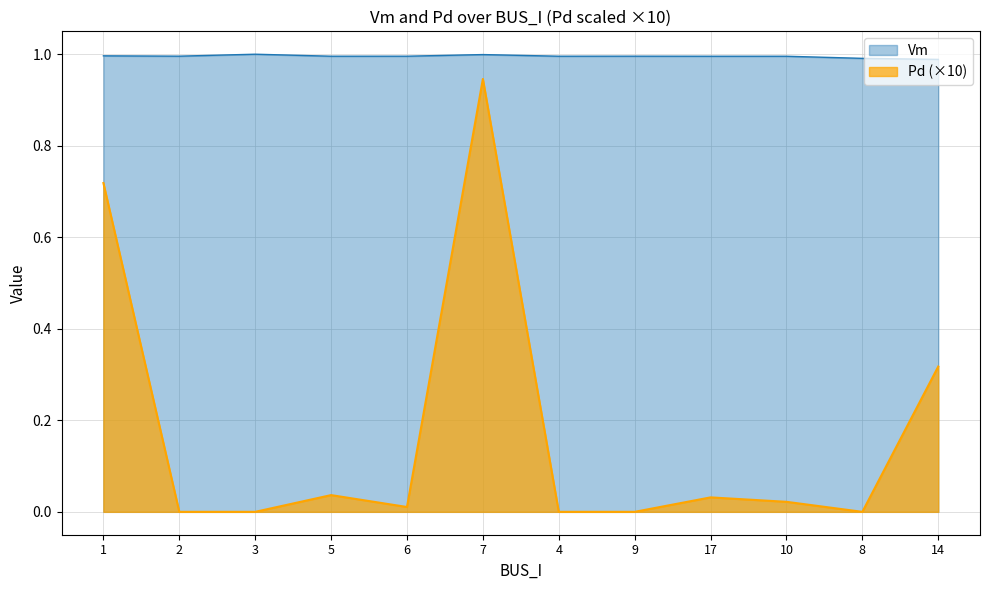

At which category is the sum across all series the highest?

7